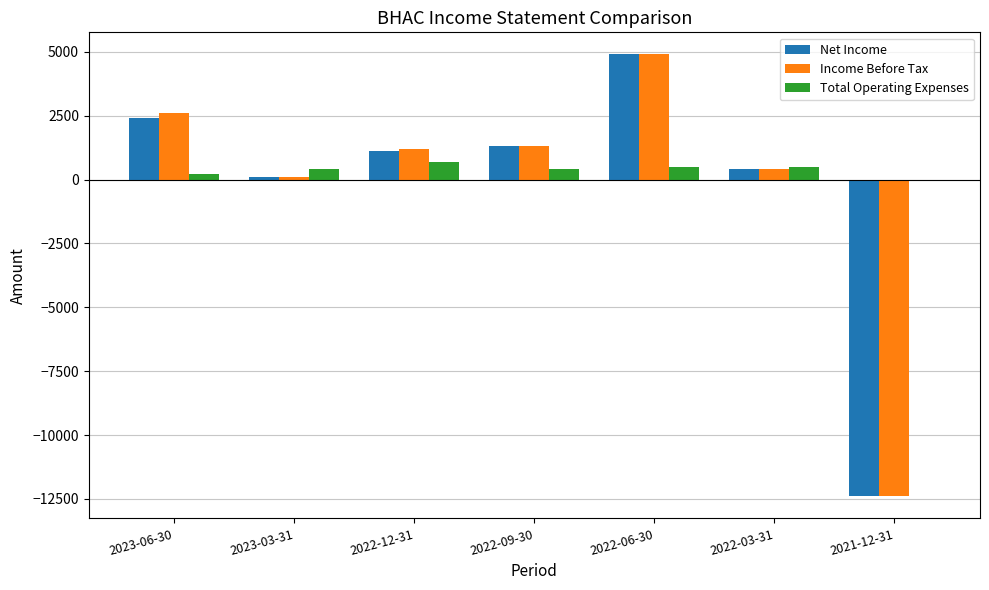

Reading left to right, list all the values displayed in this chart.

Net Income: 2023-06-30=2400	2023-03-31=100	2022-12-31=1100	2022-09-30=1300	2022-06-30=4900	2022-03-31=400	2021-12-31=-12400
Income Before Tax: 2023-06-30=2600	2023-03-31=100	2022-12-31=1200	2022-09-30=1300	2022-06-30=4900	2022-03-31=400	2021-12-31=-12400
Total Operating Expenses: 2023-06-30=200	2023-03-31=400	2022-12-31=700	2022-09-30=400	2022-06-30=500	2022-03-31=500	2021-12-31=0